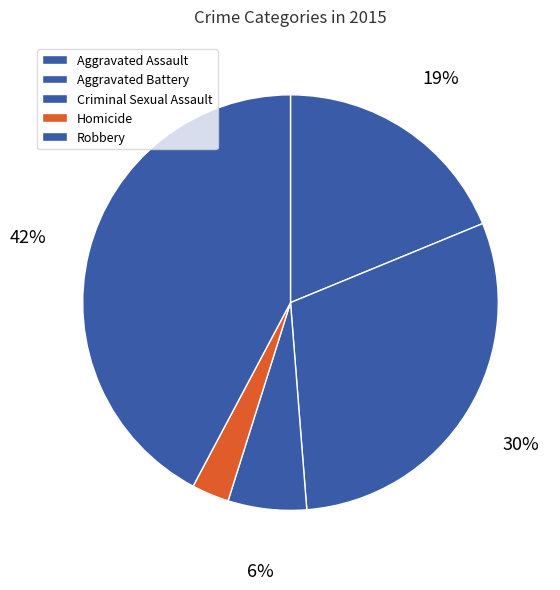

How many slices are in this pie chart?

5